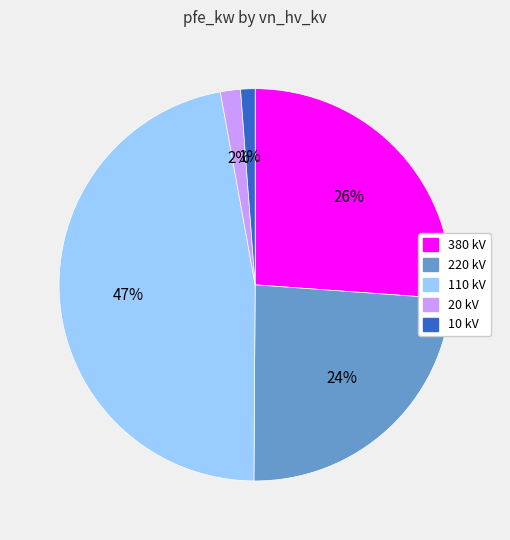

Is there any slice that represents more than half of the pie?

No